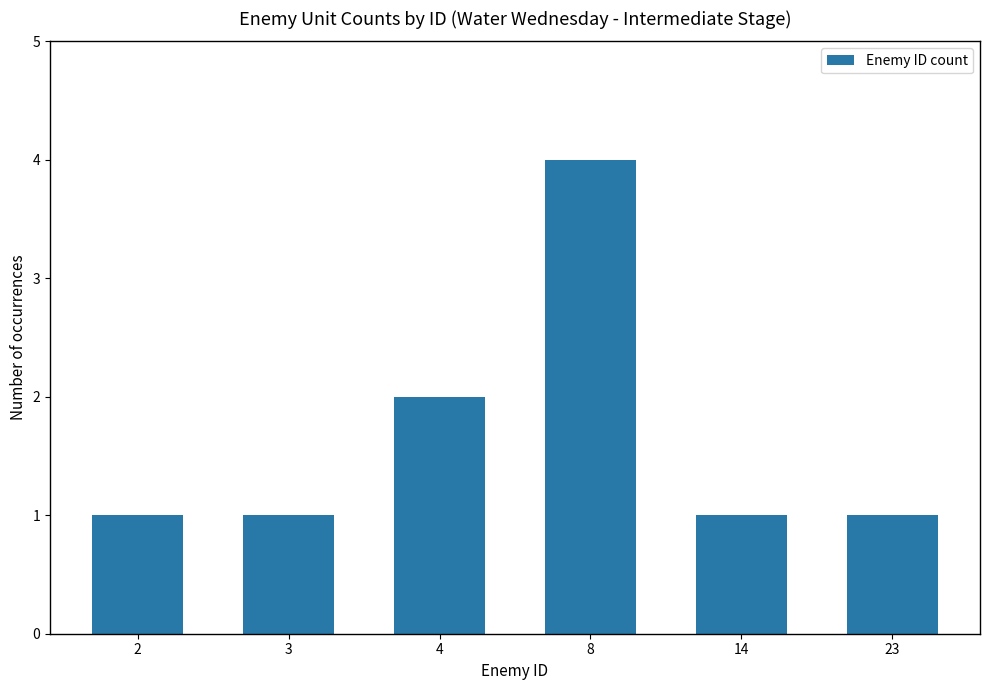

What is the difference between the maximum and second lowest values?

3